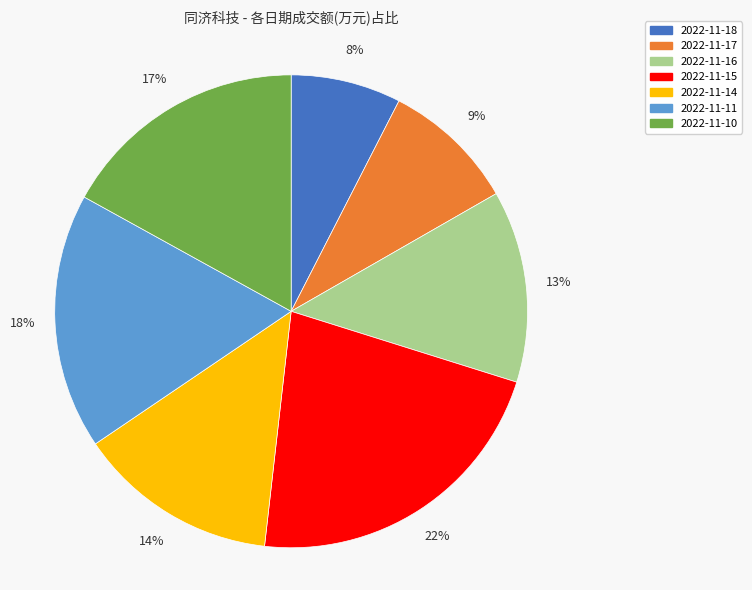

To the nearest percent, what is the combined percentage of 2022-11-17 and 2022-11-18?

17%